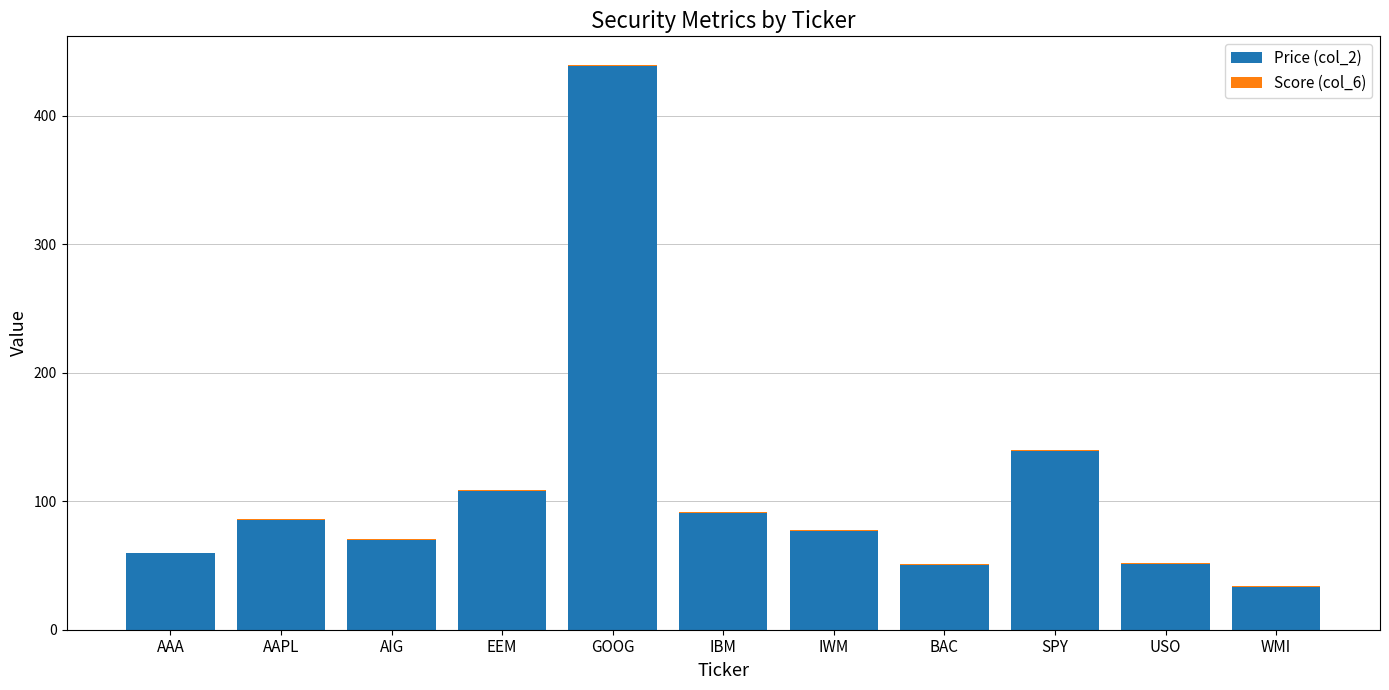

Count the number of categories in the chart.

11